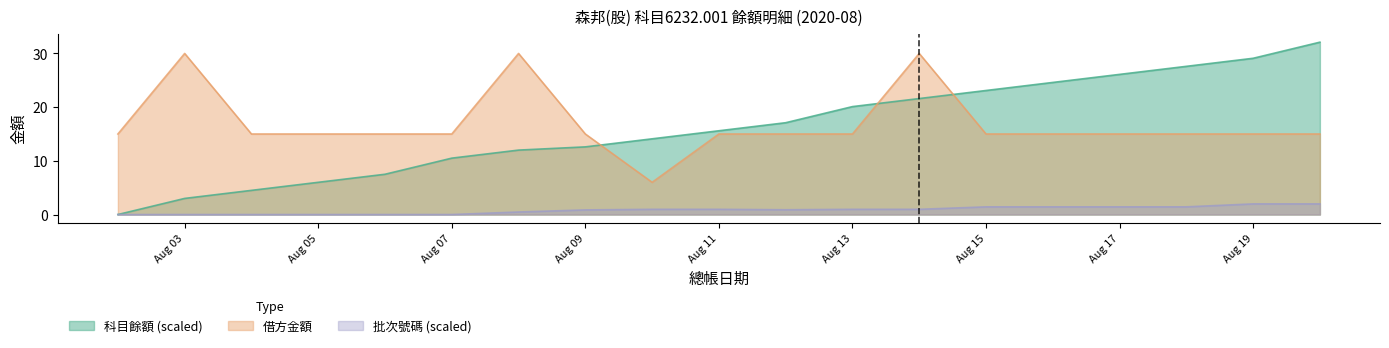

What is the maximum value shown in the chart?

32.1